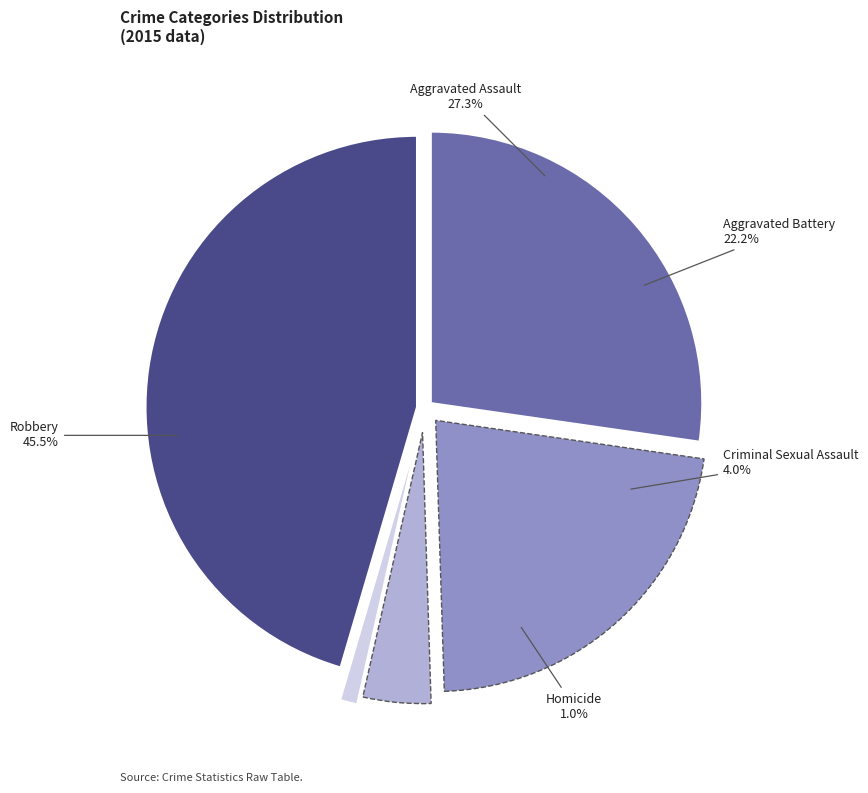

Approximately how many times larger is the value at Criminal Sexual Assault compared to Aggravated Battery?

0.2